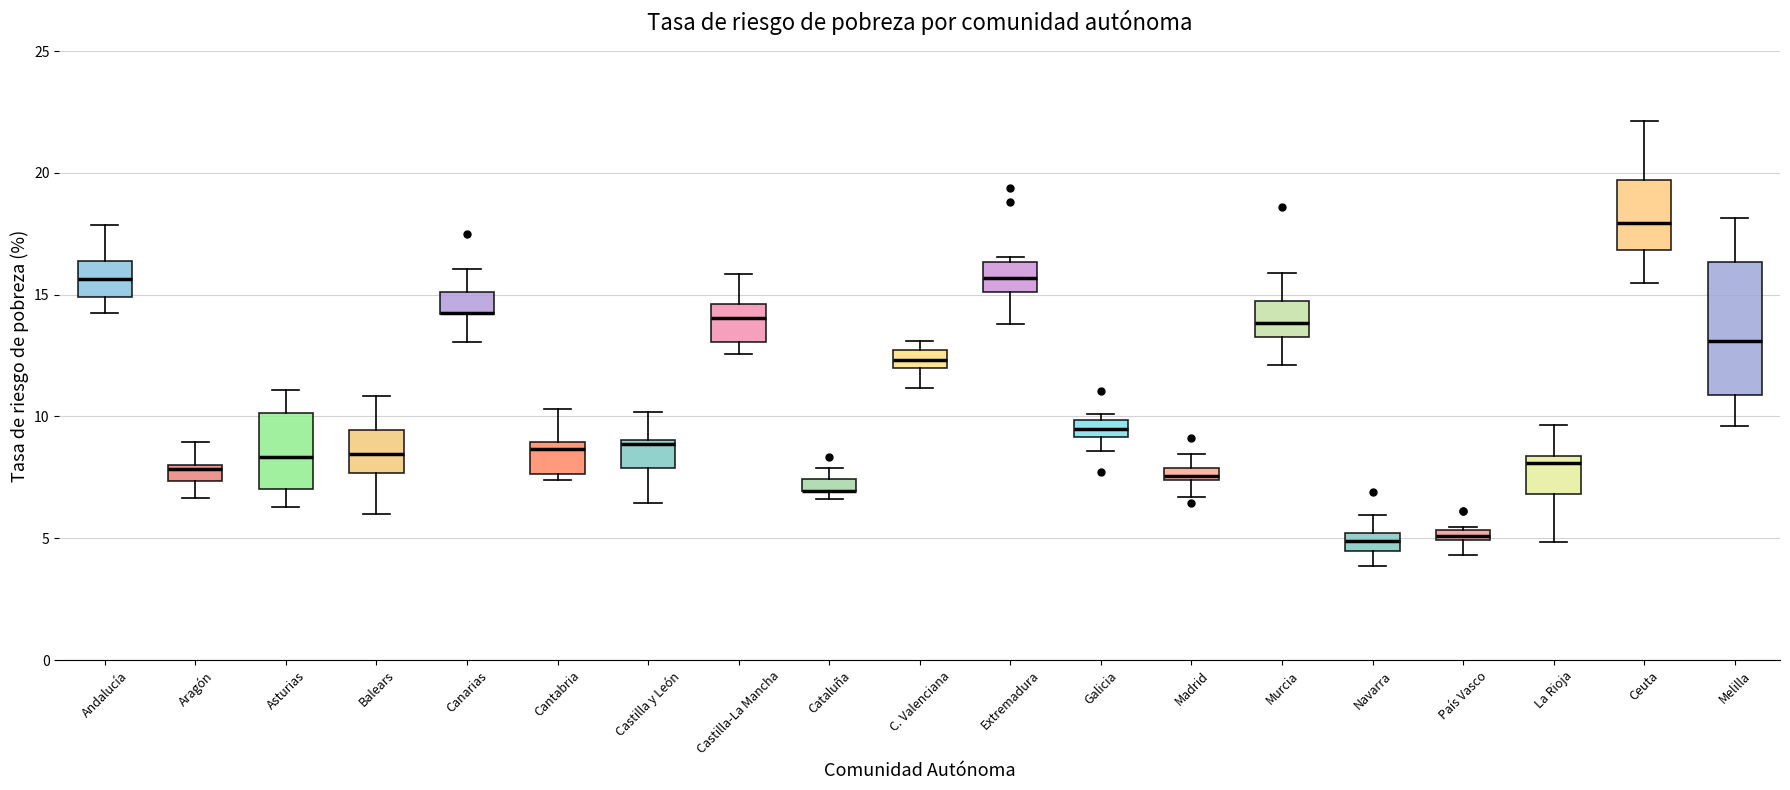

Comparing the boxes themselves (not the whiskers), which one is the tallest?

Melilla